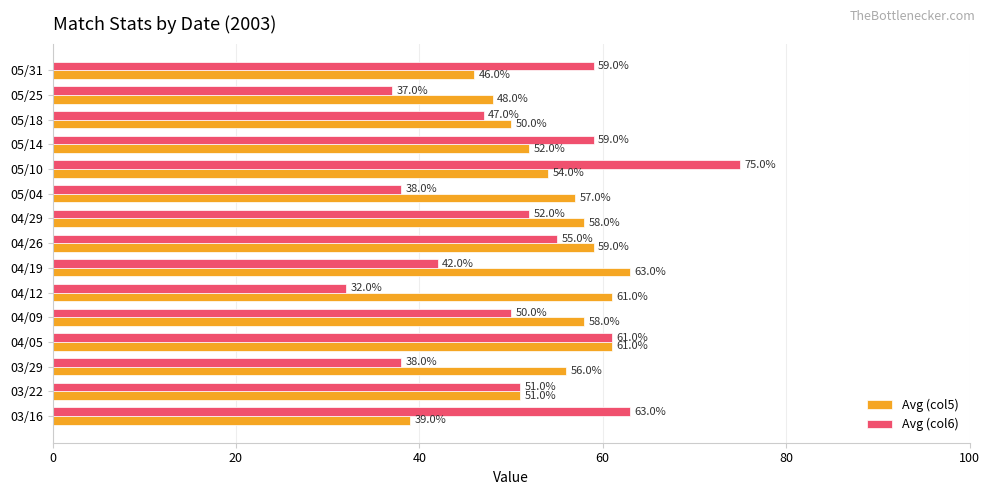

Where is Avg (col6) nearest to the value 53?

04/29